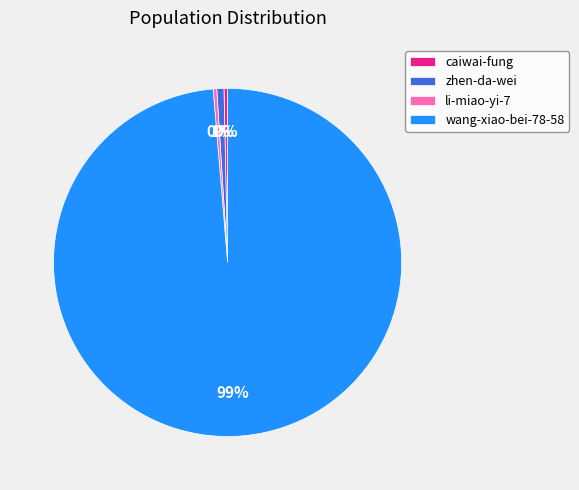

Combined, do caiwai-fung and zhen-da-wei account for over 50%?

No